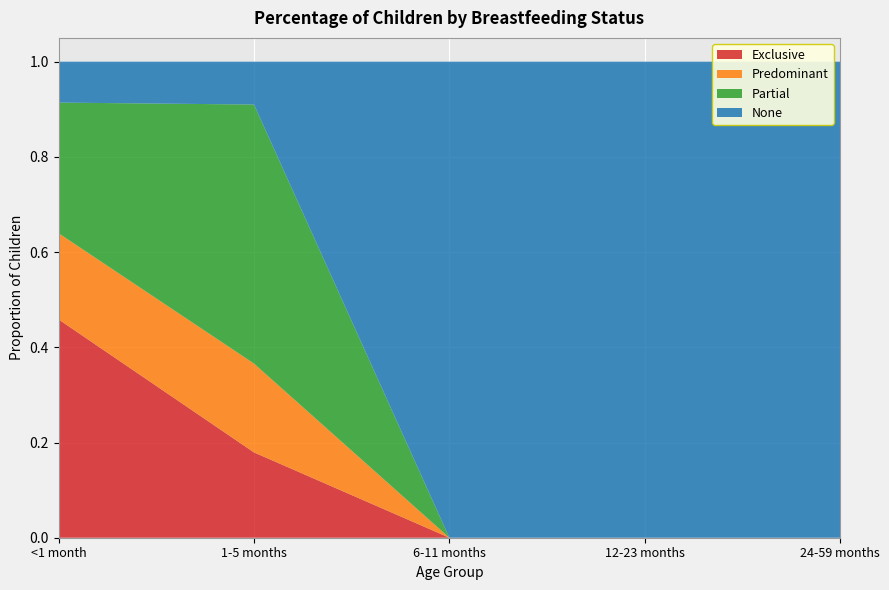

Reading right to left, list all the values displayed in this chart.

Exclusive: 0.0	0.0	0.0	0.2	0.5
Predominant: 0.0	0.0	0.0	0.2	0.2
Partial: 0.0	0.0	0.0	0.5	0.3
None: 1.0	1.0	1.0	0.1	0.1